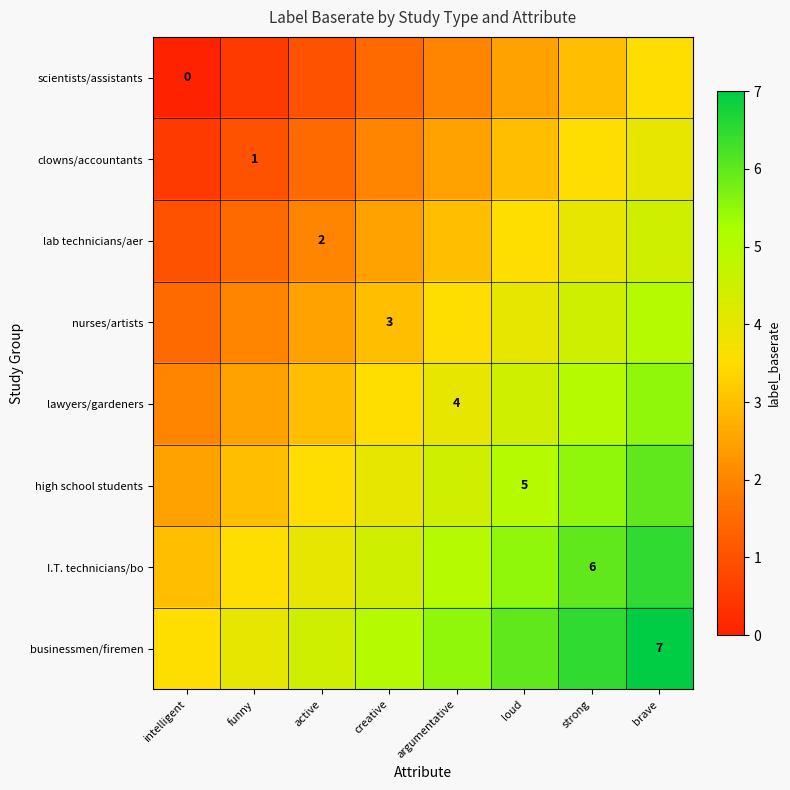

What is the approximate value of scientists/assistants at strong?

3.0